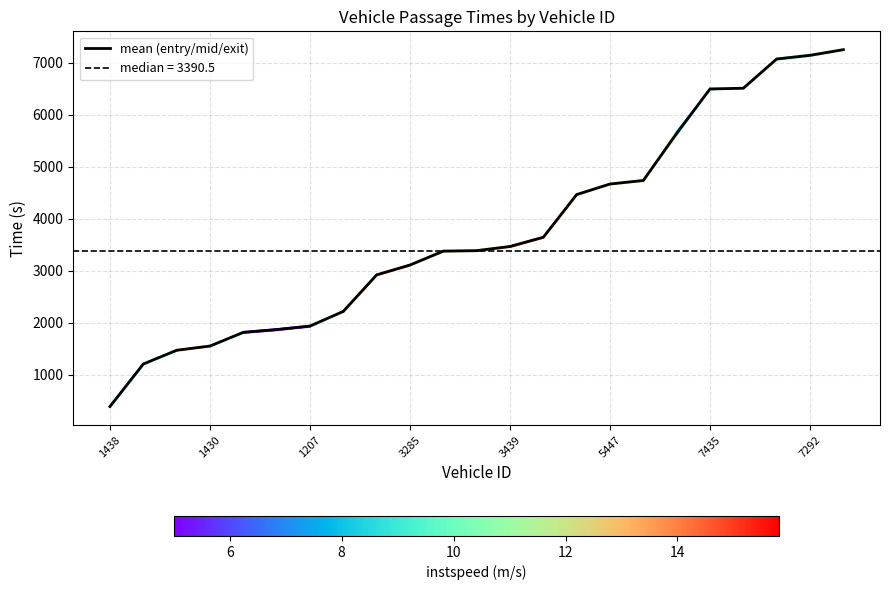

Which category has the lowest value in the mean (entry/mid/exit) series?

1438